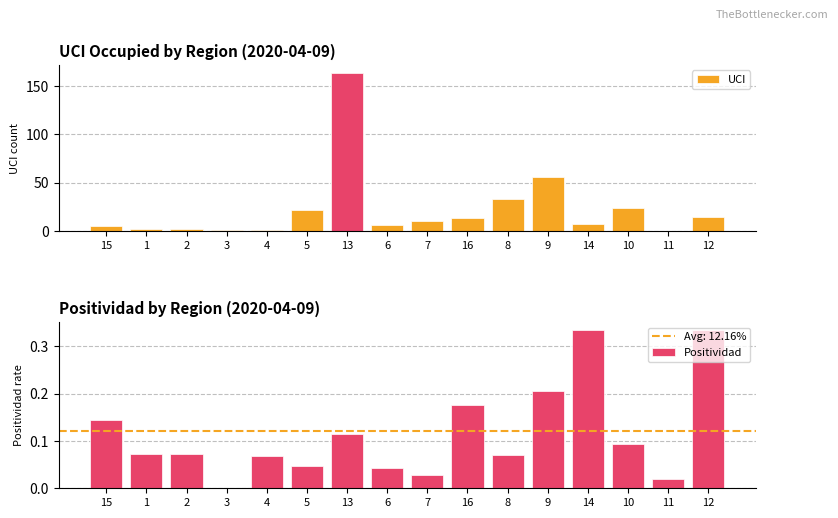

What position from the left is 8?

11